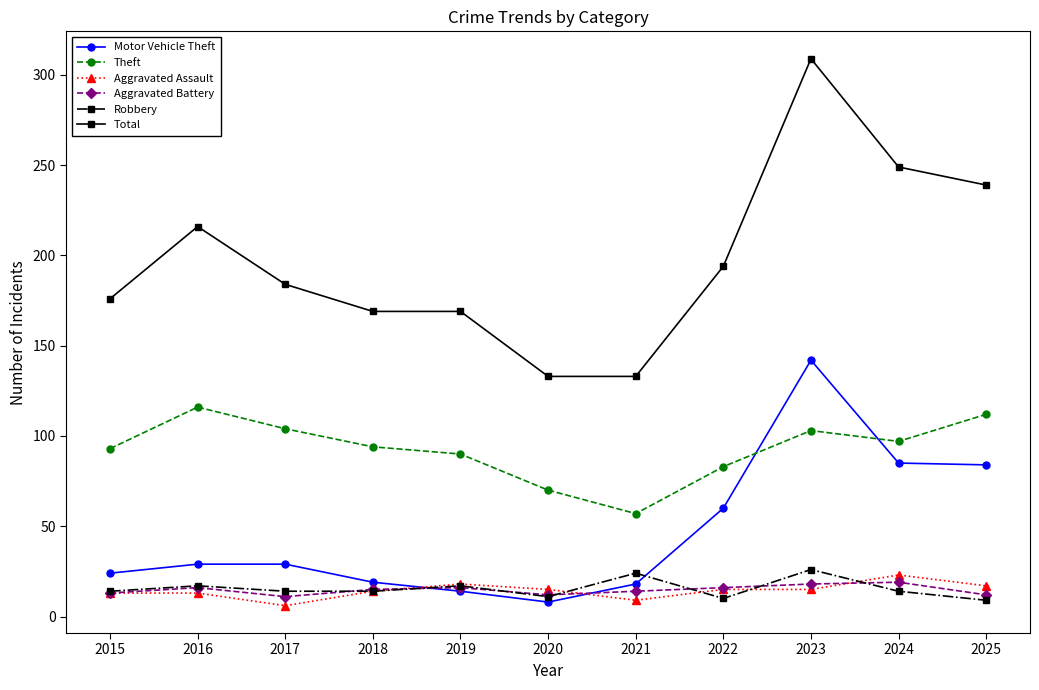

What is the sum of all Theft values?

1019